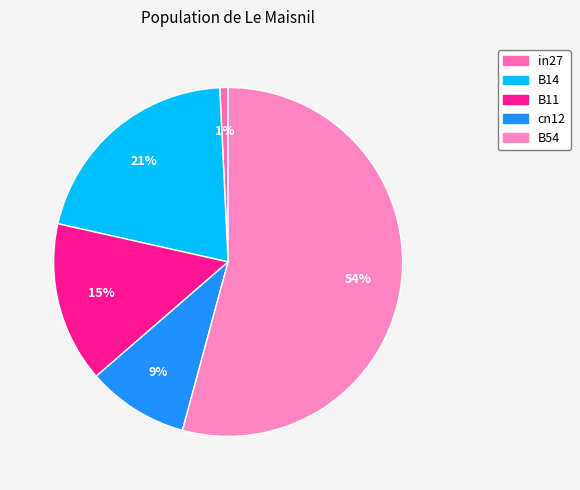

How many segments does this pie chart have?

5